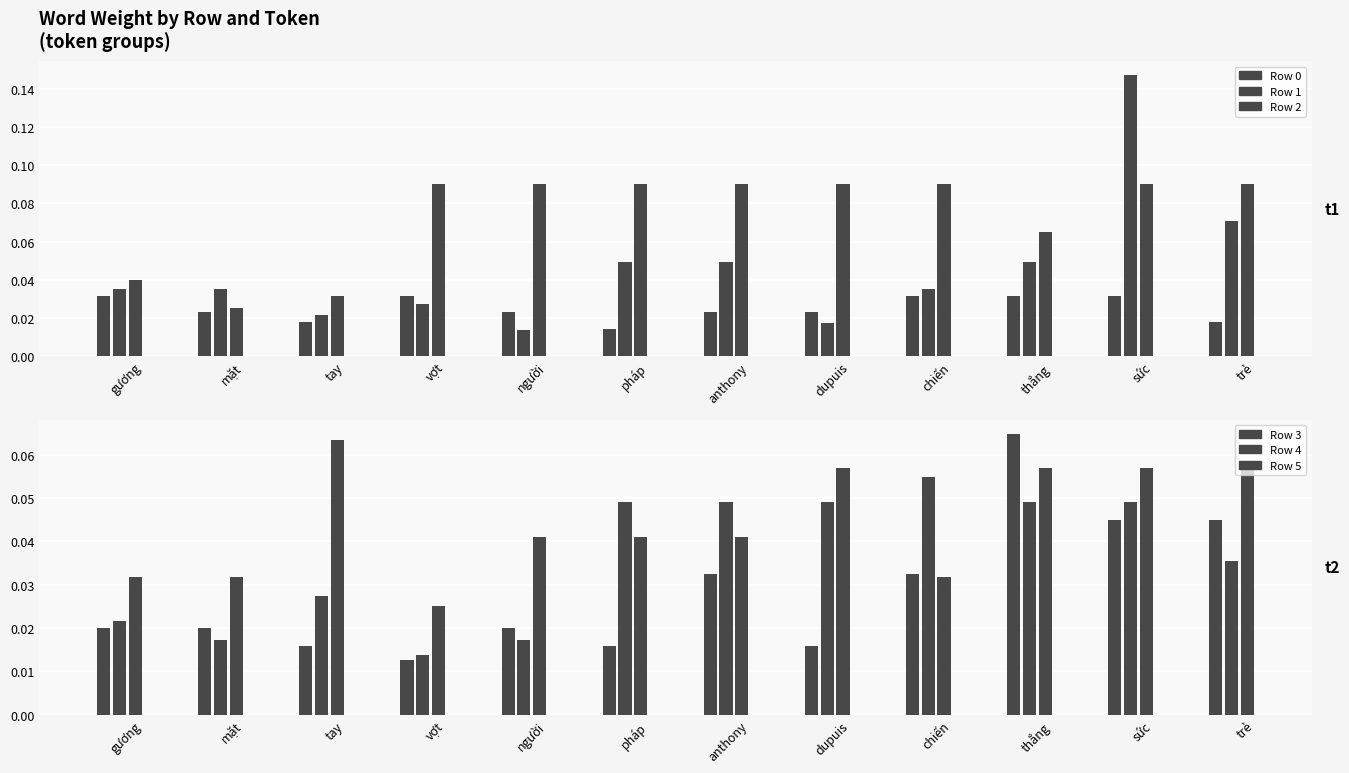

What is the spread (max minus min) of values at chiến?

0.1